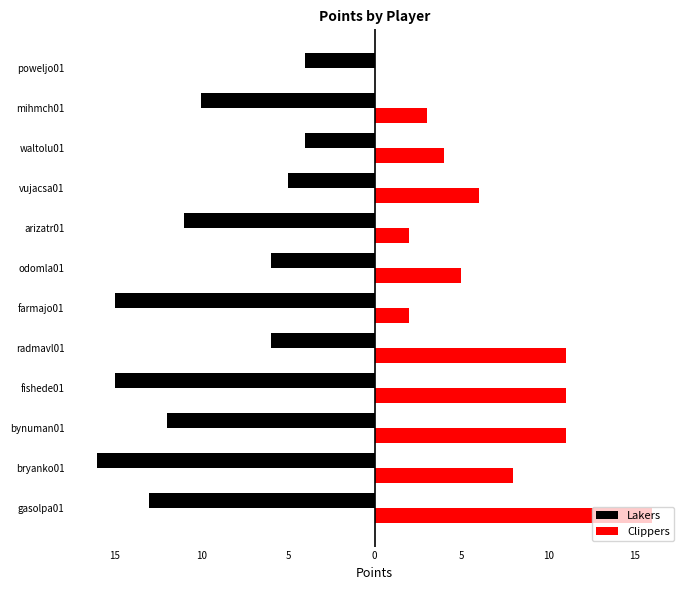

What are all the series names shown in the legend?

Lakers, Clippers